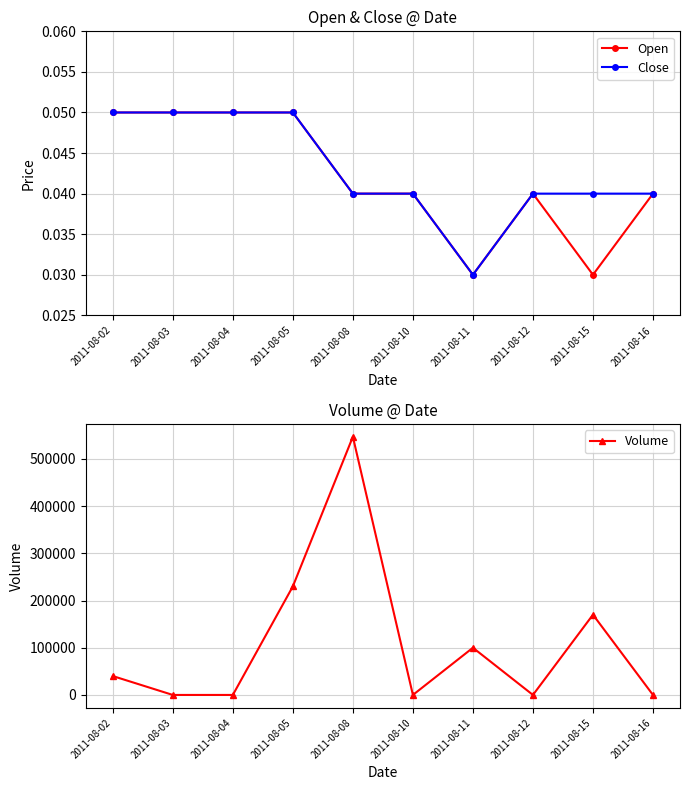

Which series has the largest total across all categories?

Volume